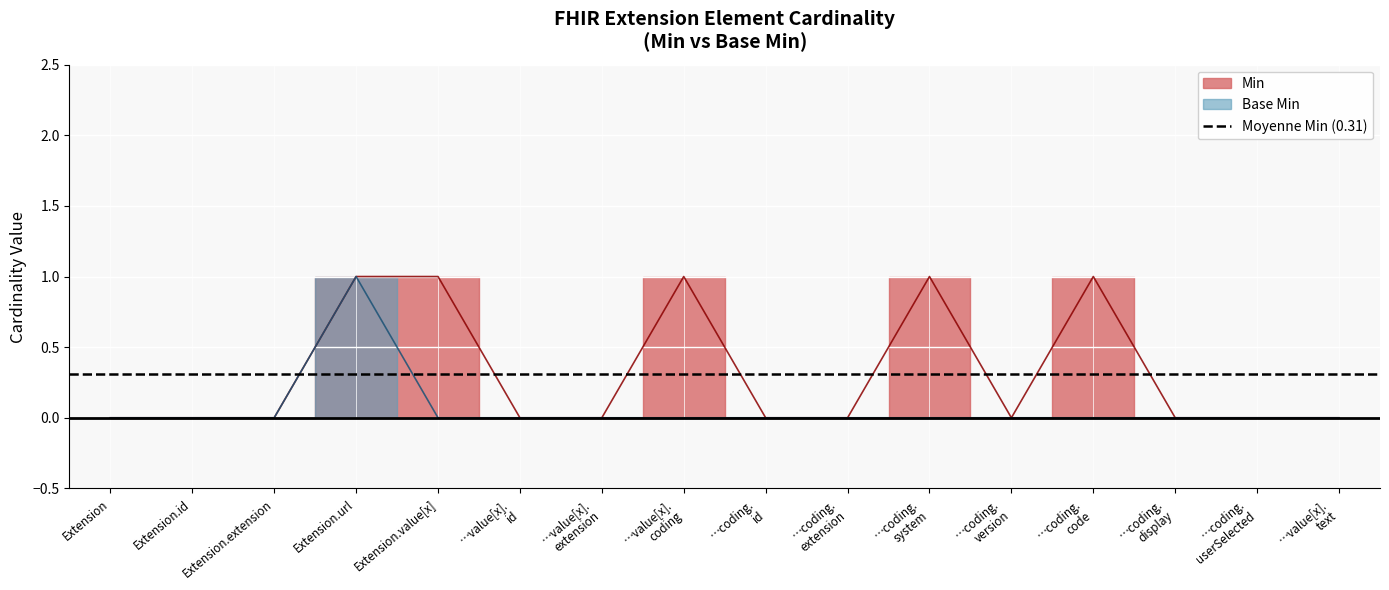

At …coding. userSelected, list the series in order from smallest to largest.

Min, Base Min